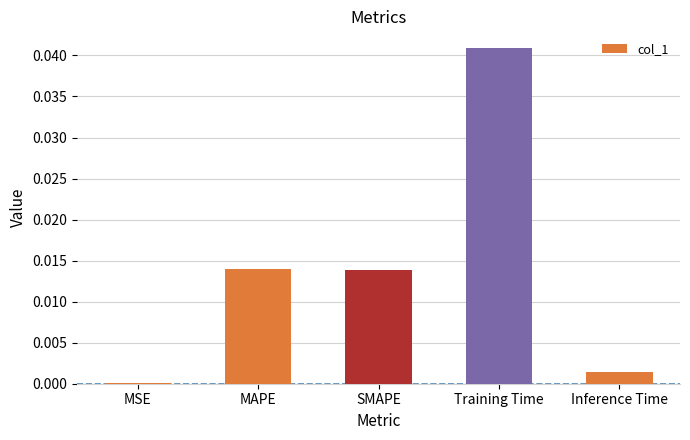

Between Training Time and MSE, which is larger?

Training Time